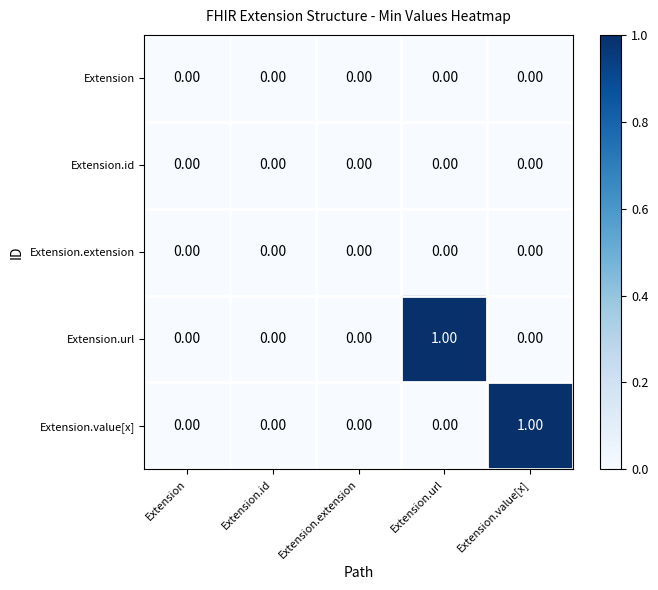

What is the maximum value shown in the chart?

1